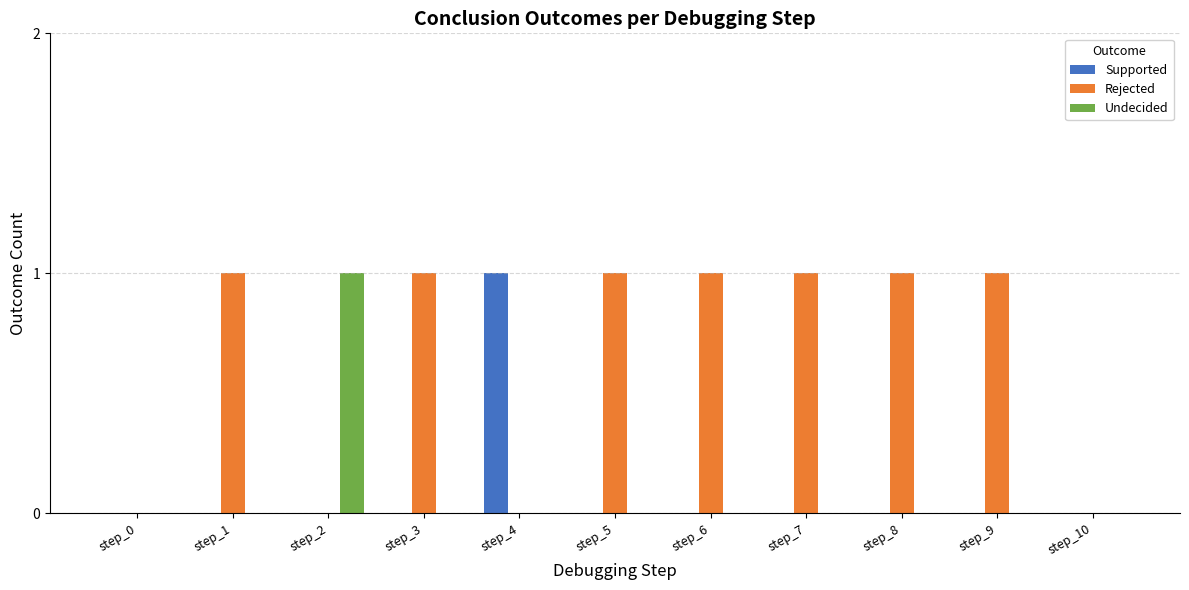

Is it true that Undecided equals 1 at step_2?

True